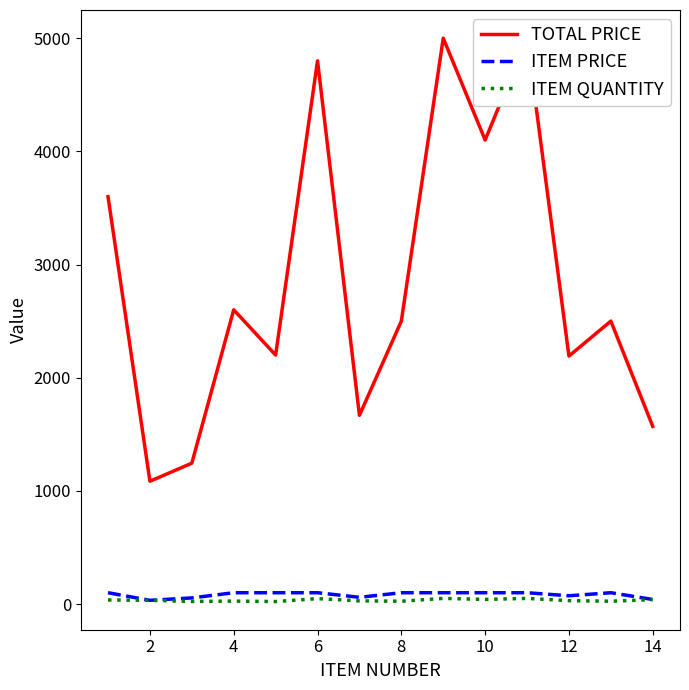

What are all the series names shown in the legend?

TOTAL PRICE, ITEM PRICE, ITEM QUANTITY